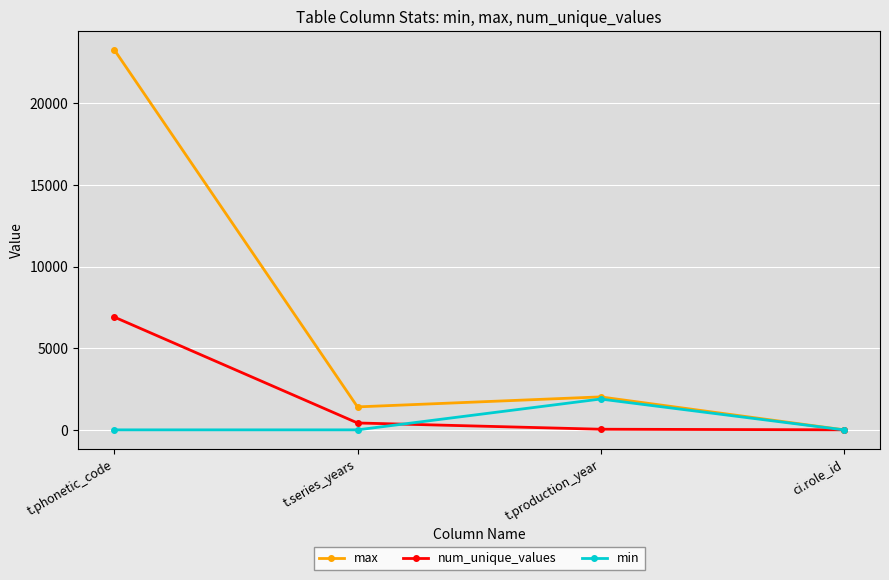

How many data points does each series have?

4